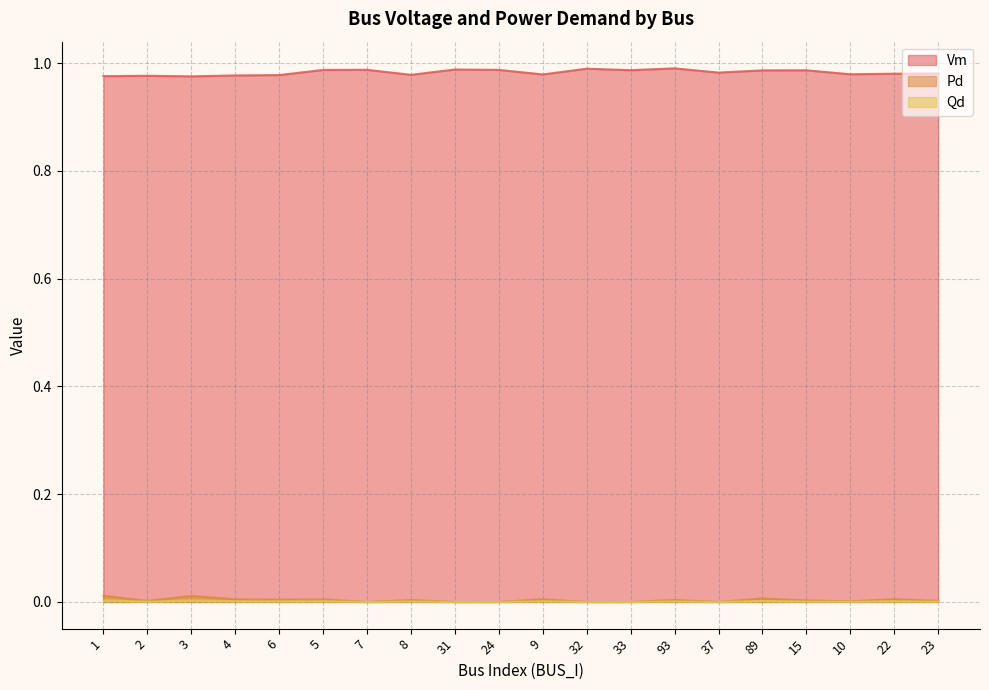

In Pd, how many points are higher than both neighbors (excluding endpoints)?

7